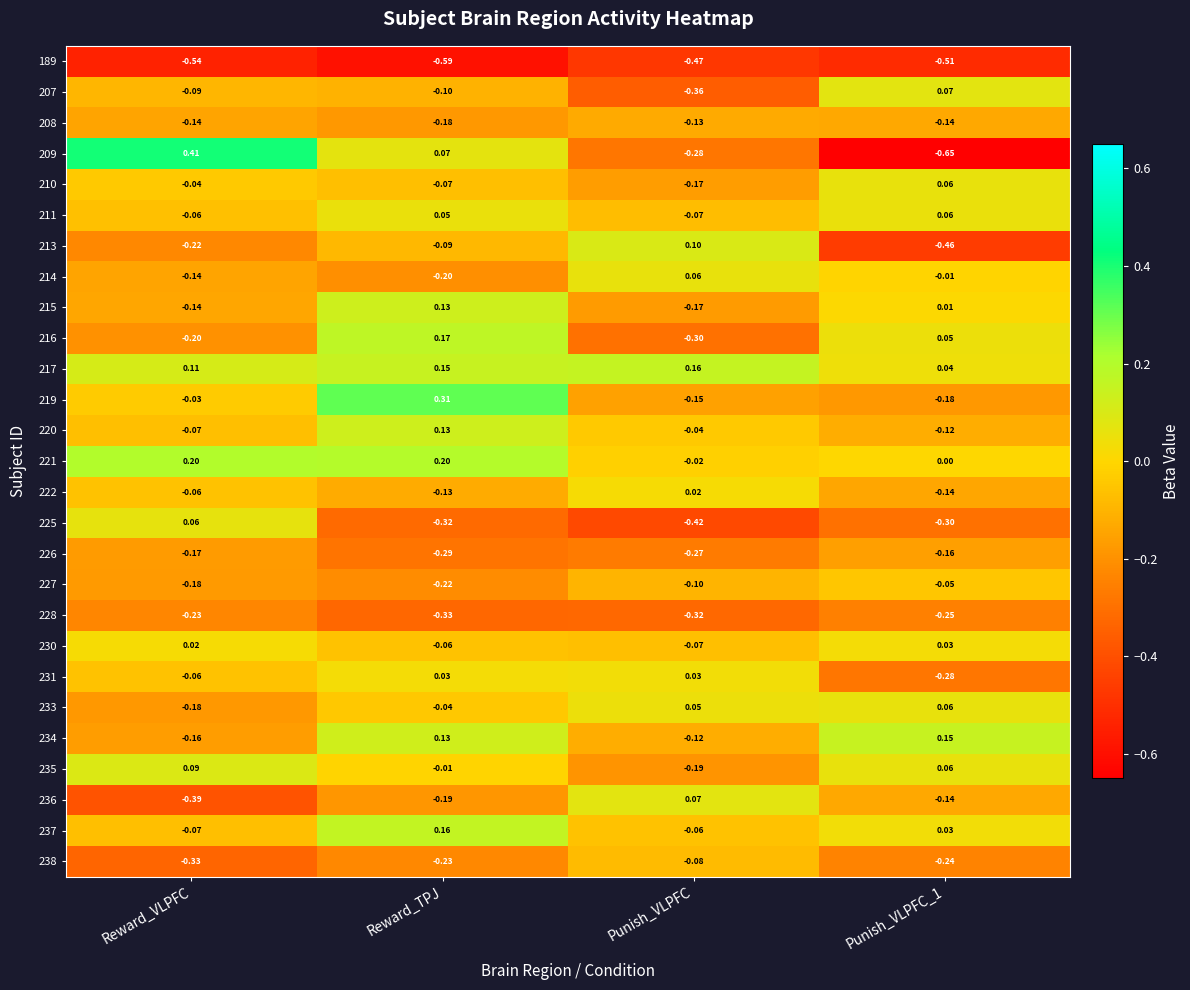

Where does the 222 series first go above 0?

Punish_VLPFC